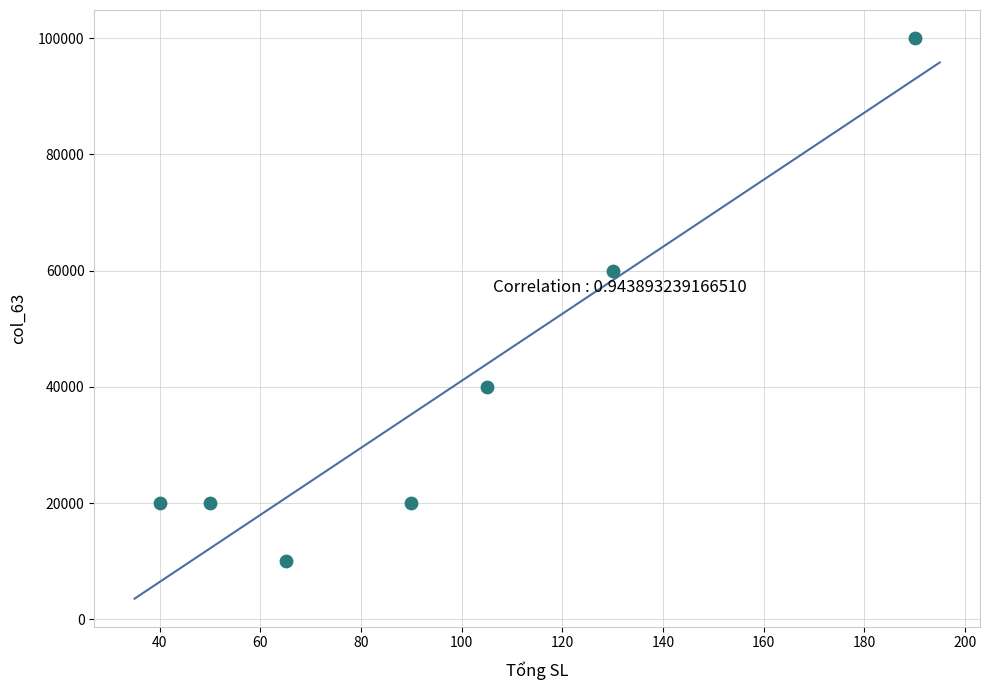

What Y value in the scatter plot is closest to 55000?

60000